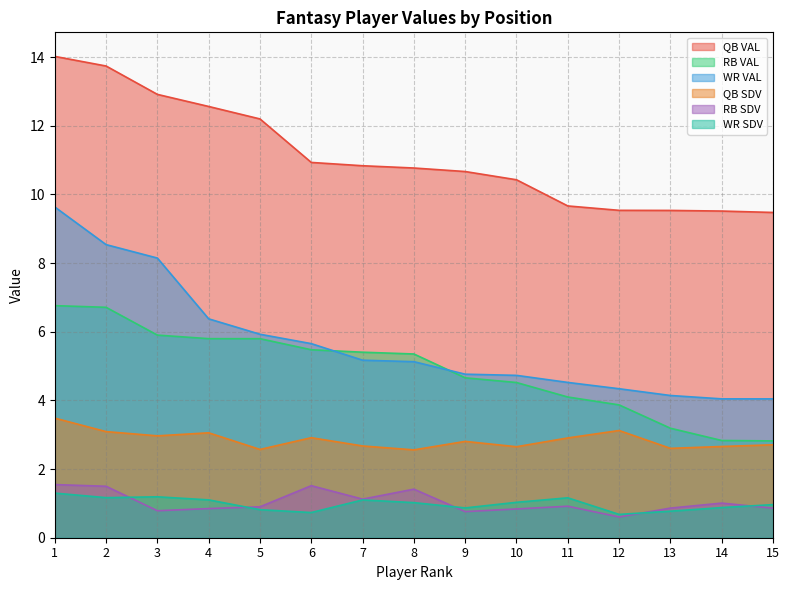

True or false: QB VAL has a value of 9.5 at 12.

True